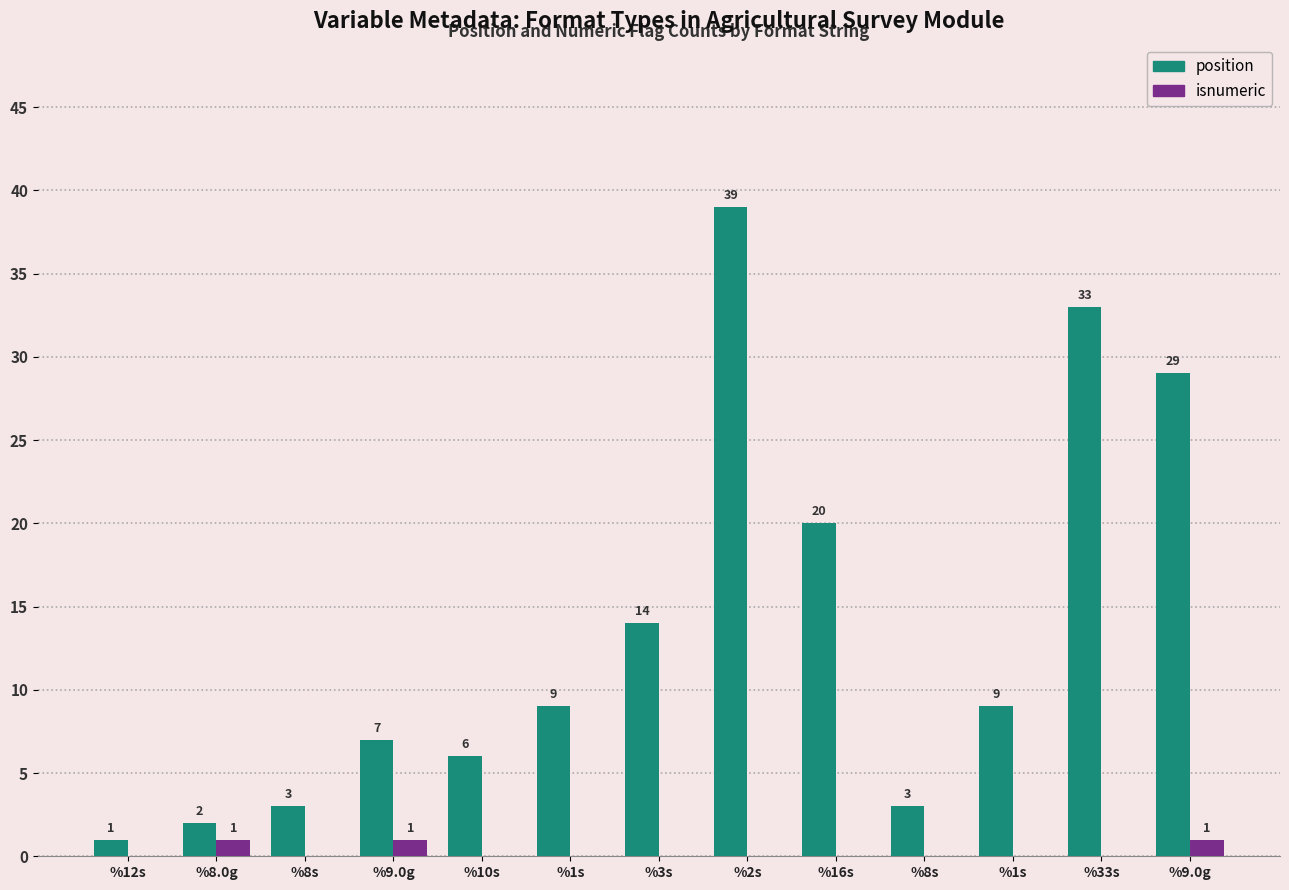

What are all the series names shown in the legend?

position, isnumeric